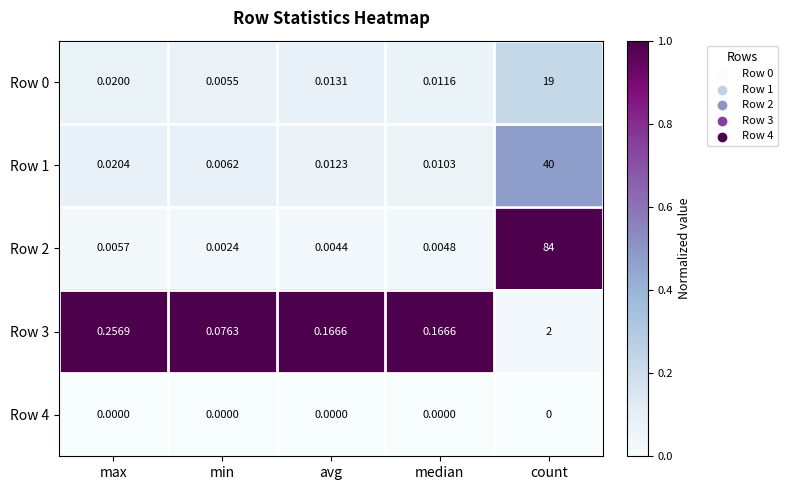

Rank the categories by Row 0 value from lowest to highest.

min, median, avg, max, count